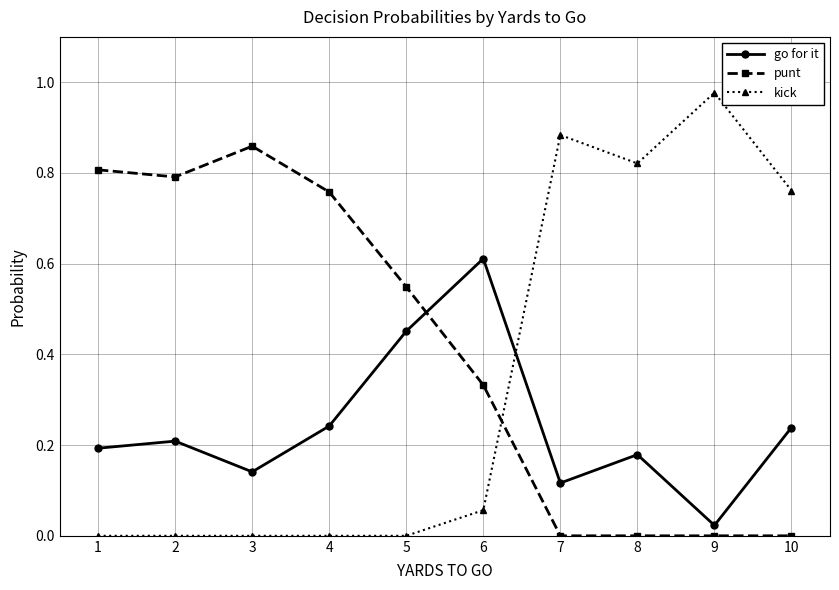

Where is the first local maximum for punt?

3